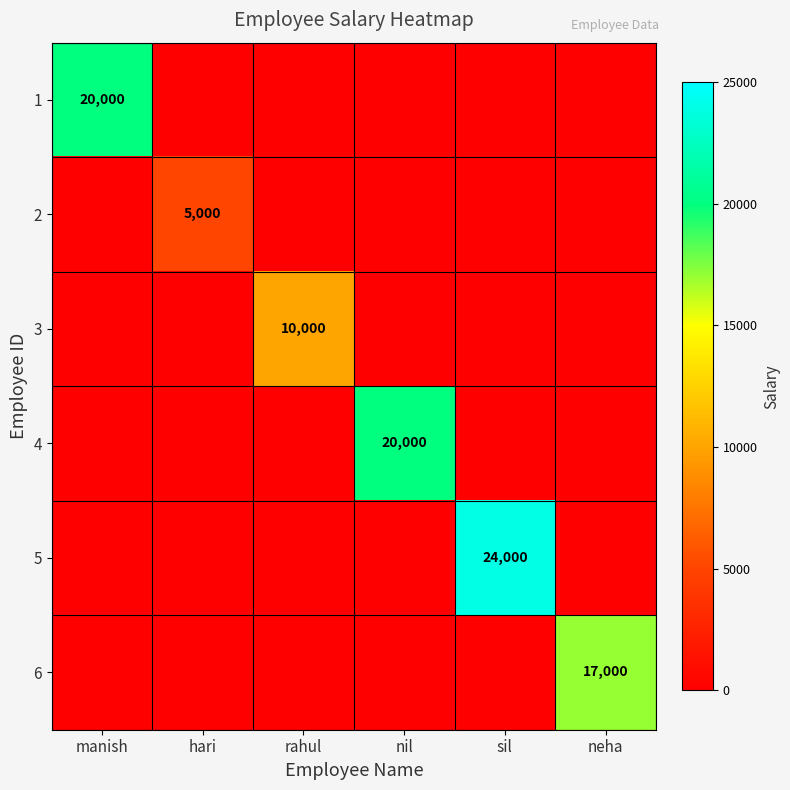

True or false: 6 has a value of 29577 at neha.

False